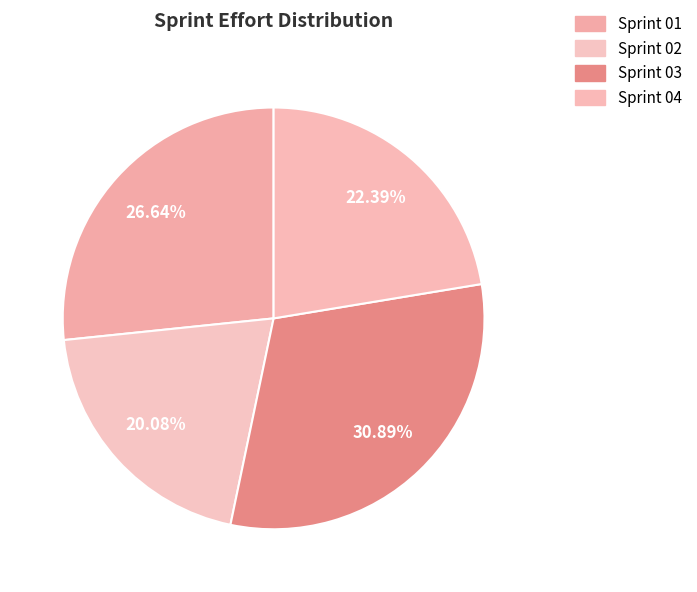

What is the ratio of the value at Sprint 02 to the value at Sprint 01?

0.8